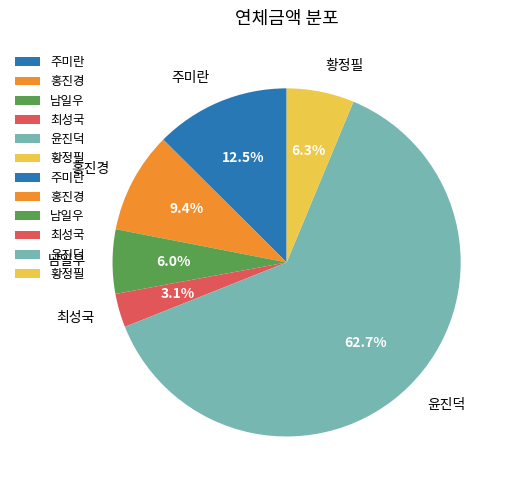

Which category has the biggest portion of the pie?

윤진덕